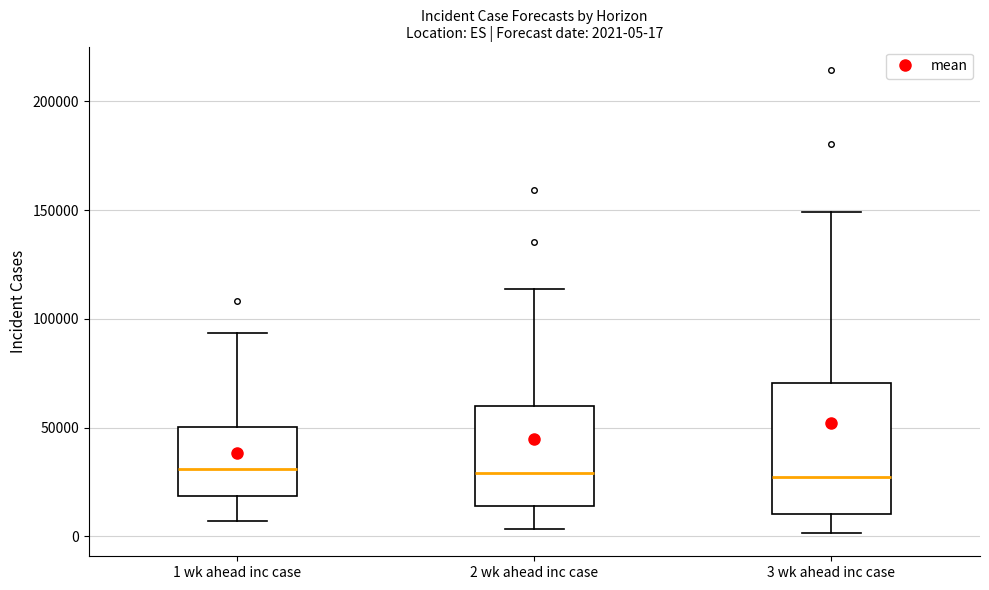

Comparing the boxes themselves (not the whiskers), which one is the tallest?

3 wk ahead inc case